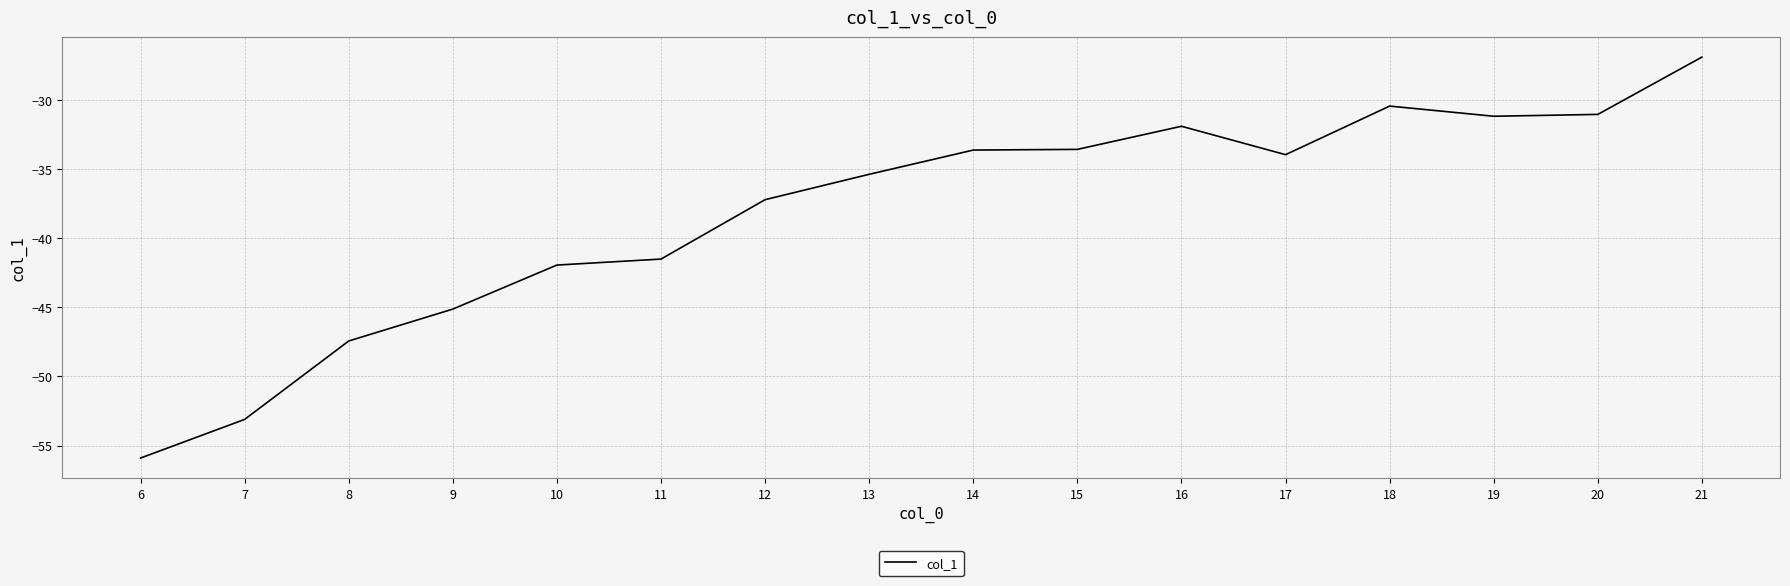

What is the greatest value displayed?

-26.9